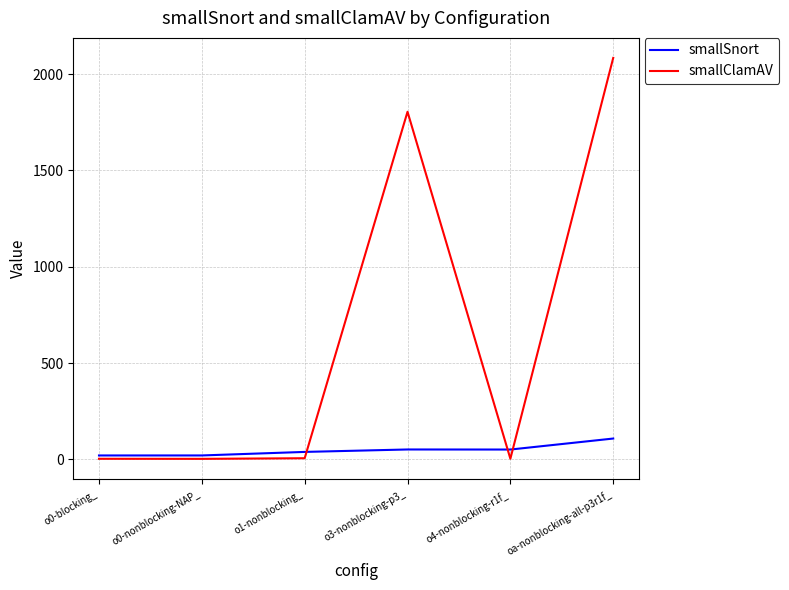

Is this an area chart (filled region under the line)?

No